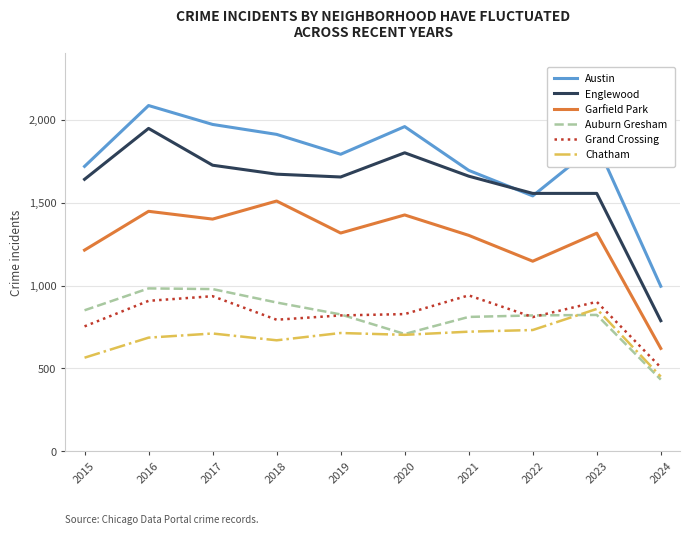

True or false: Englewood and Auburn Gresham cross at least once.

False